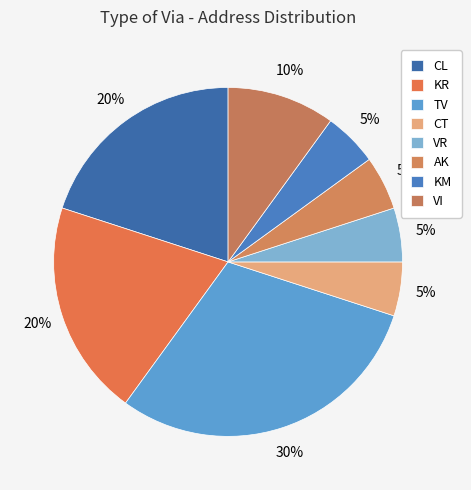

Rank the categories by value from lowest to highest.

CT, VR, AK, KM, VI, CL, KR, TV